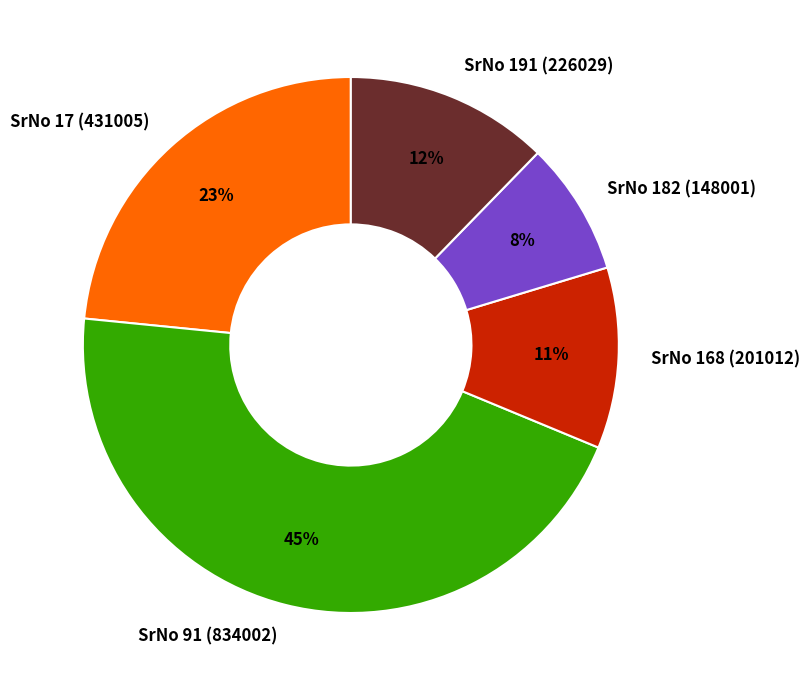

Count the number of slices in the pie.

5